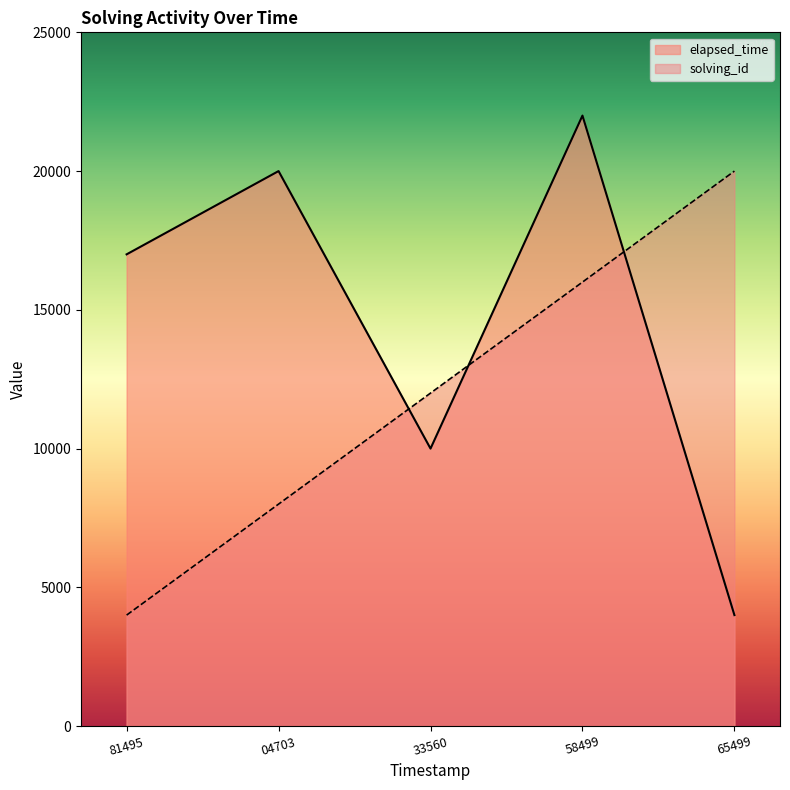

List the labels in order of solving_id value, largest first.

65499, 58499, 33560, 04703, 81495